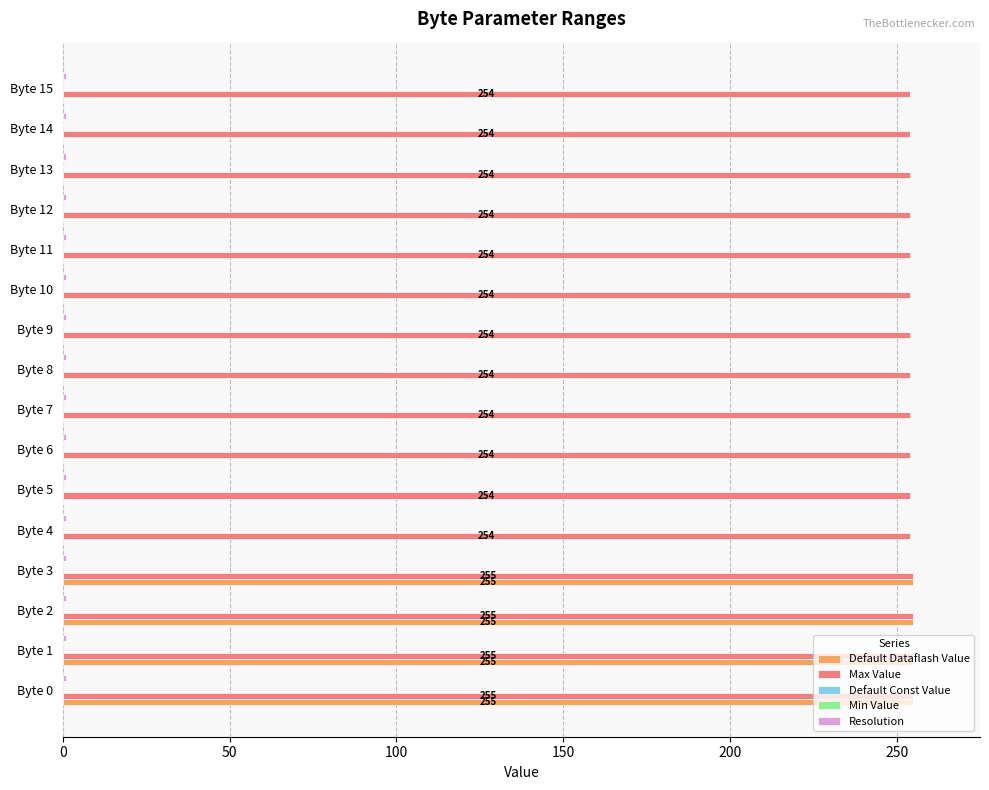

The value of Default Dataflash Value at Byte 12 is -93.1. True or false?

False